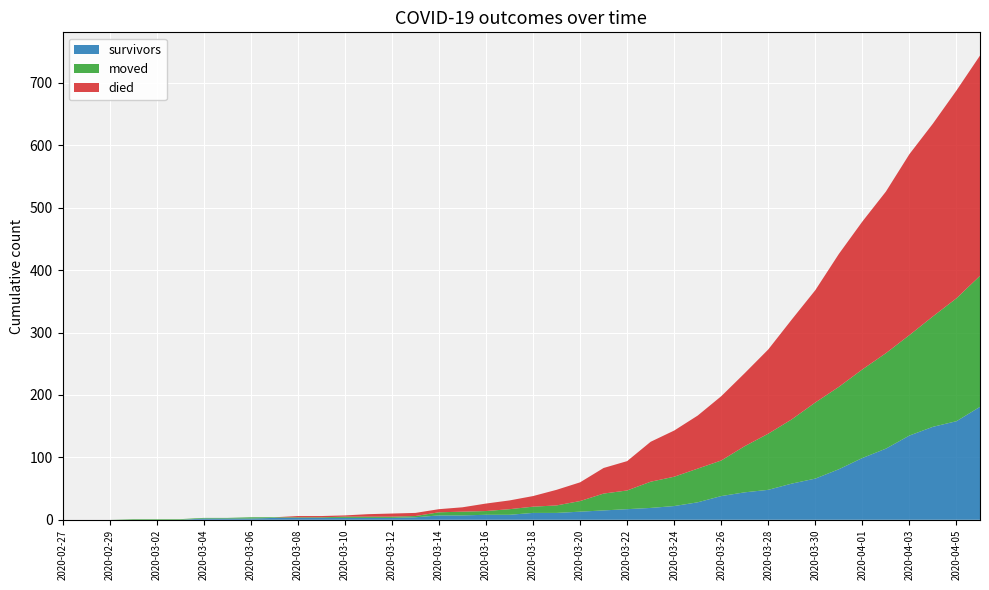

Reading left to right, list all the values displayed in this chart.

survivors: 0	0	0	0	0	0	2	2	2	3	3	3	3	3	3	4	7	7	8	8	11	11	13	15	17	19	22	28	38	44	48	58	66	81	99	114	135	149	158	181
died: 0	0	0	0	0	0	0	0	0	0	2	2	2	4	5	5	5	7	12	14	17	25	30	41	47	64	74	85	103	117	135	160	180	213	237	259	290	309	333	353
moved: 0	0	0	1	1	1	1	1	2	1	1	1	2	2	2	2	5	6	6	9	10	12	17	27	30	42	47	54	57	74	90	103	122	132	142	153	161	177	197	210